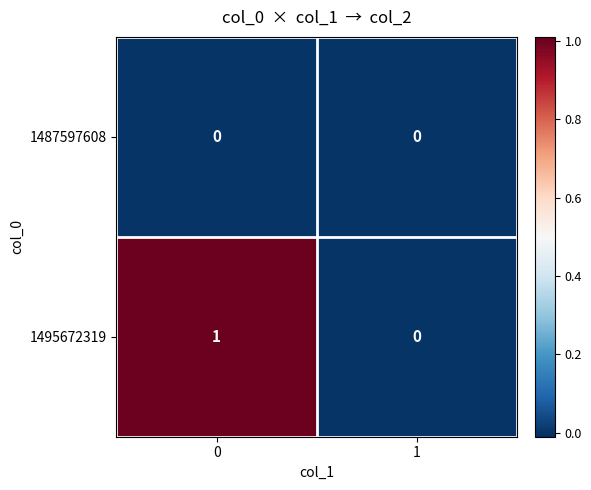

Which series changed the most between 0 and 1?

1495672319